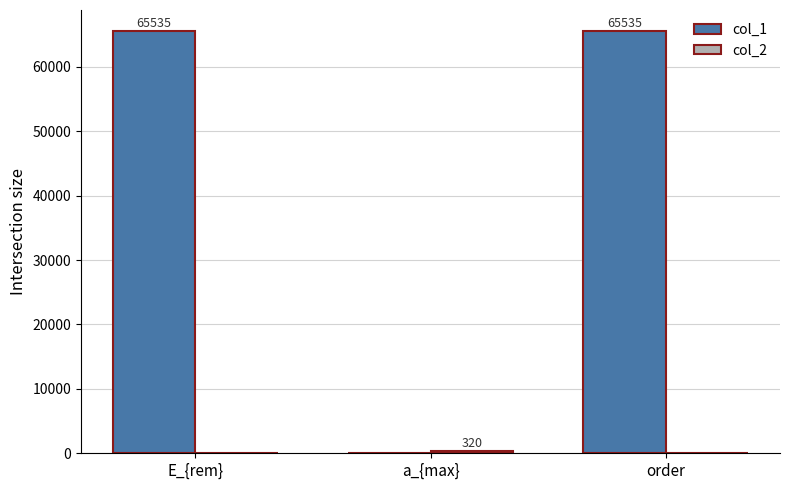

True or false: col_1 has a value of 104670 at order.

False